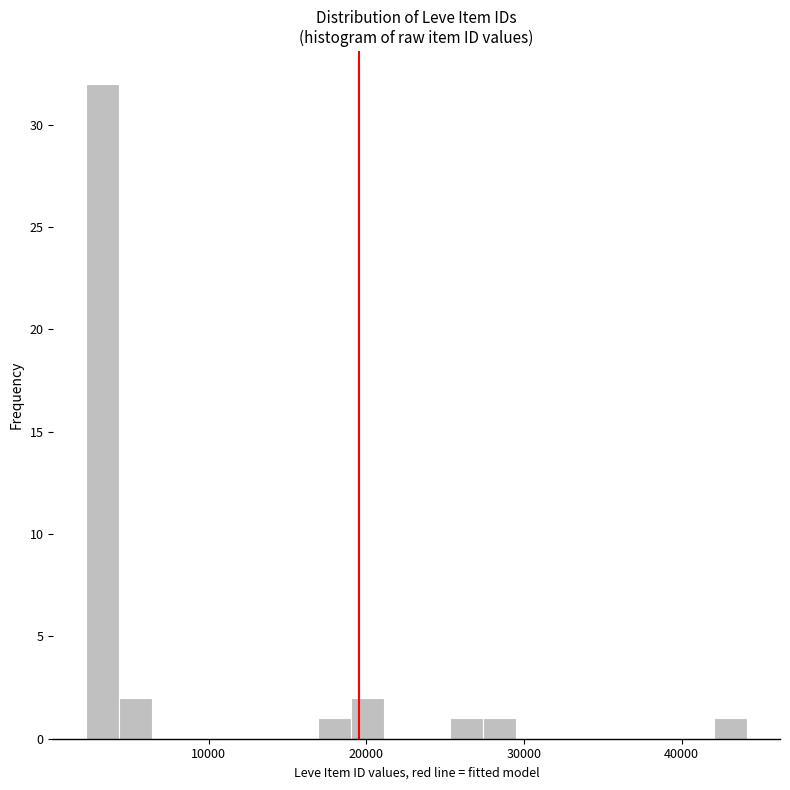

Read against the x-axis, roughly where is the centre of the tallest bar?

3000